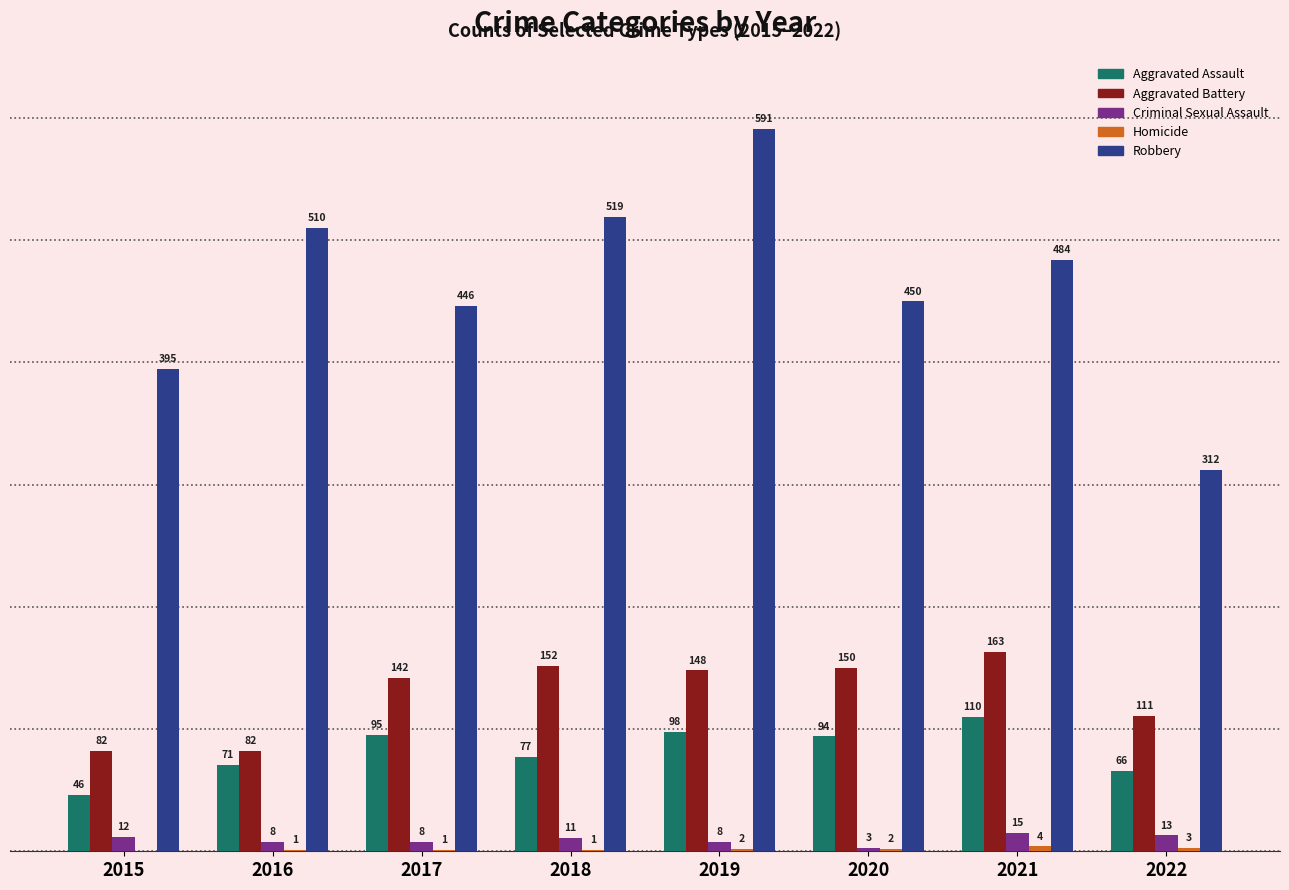

Is the value of Robbery at 2018 greater than the value of Criminal Sexual Assault at 2022?

Yes